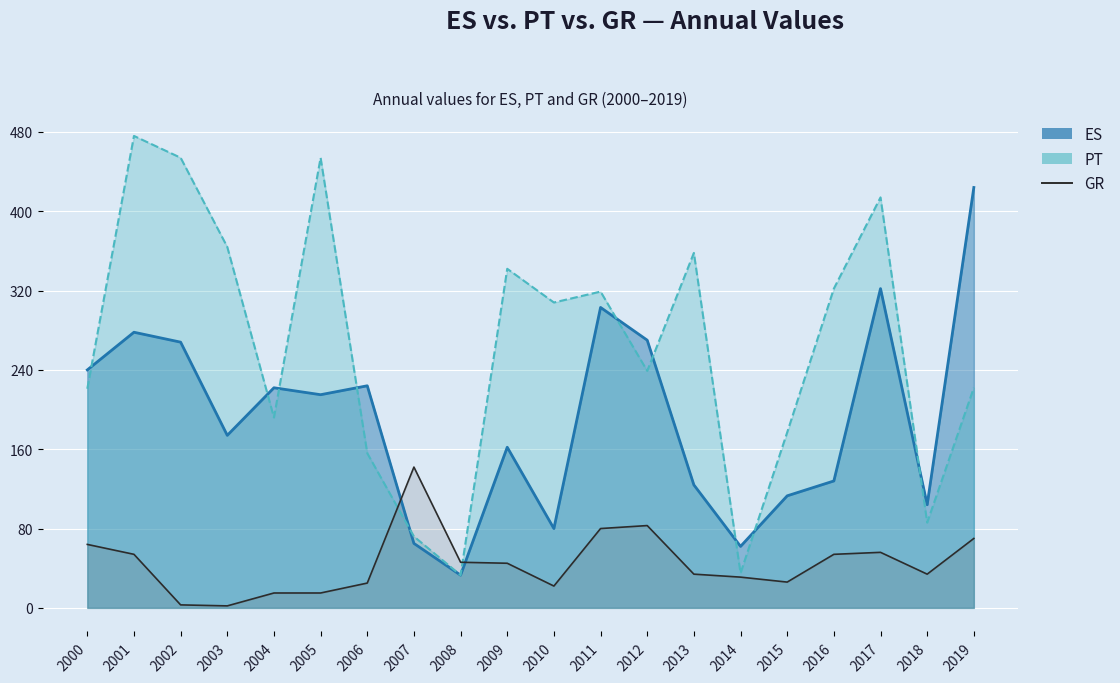

What is the difference between the highest and lowest values at 2004?

207